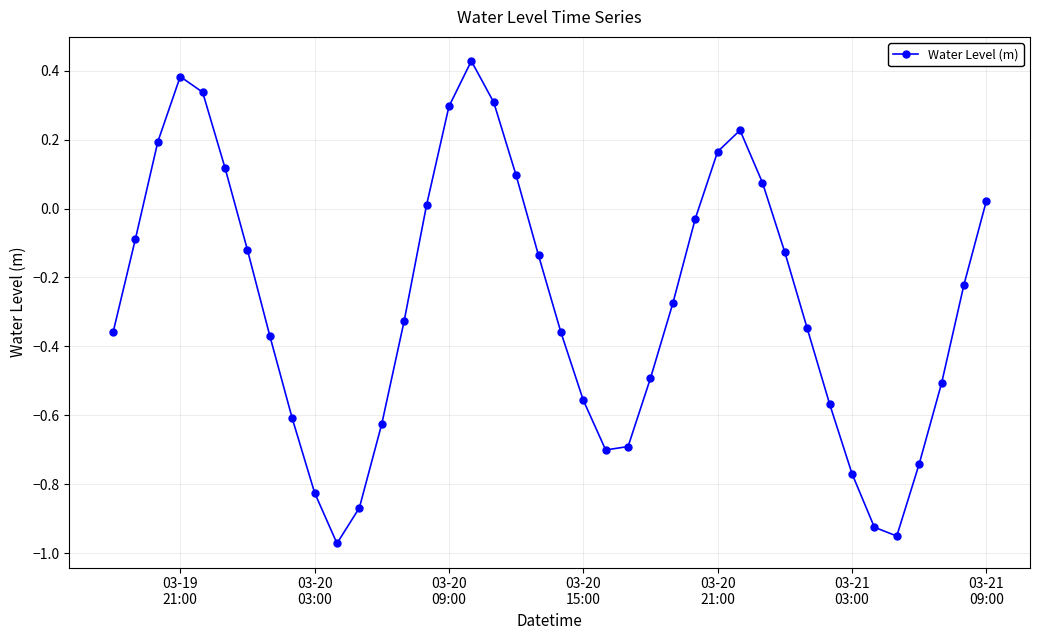

What is the value of the 25th point from the left?

-0.5